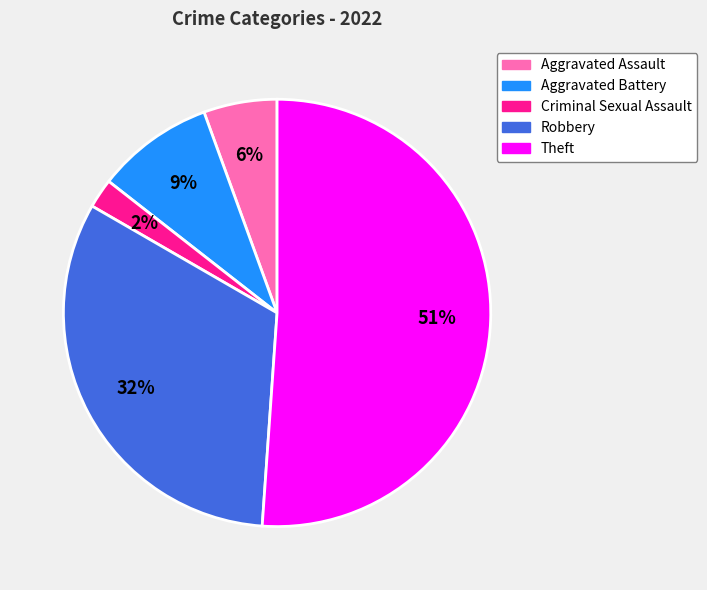

Which slice is the largest?

Theft